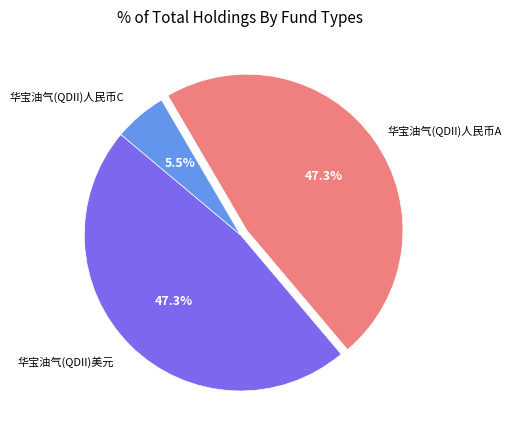

Does any single category account for the majority?

No